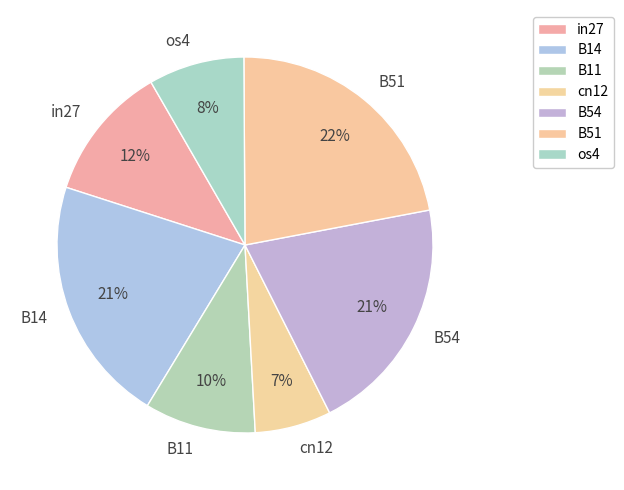

Does B14 account for over 50% of the chart?

No